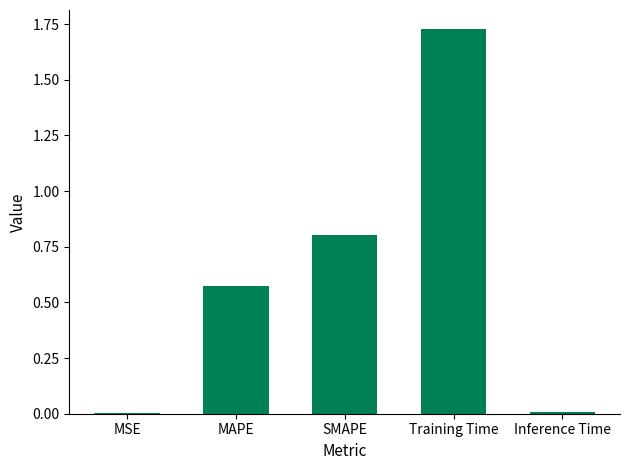

Which has a higher value, SMAPE or MSE?

SMAPE